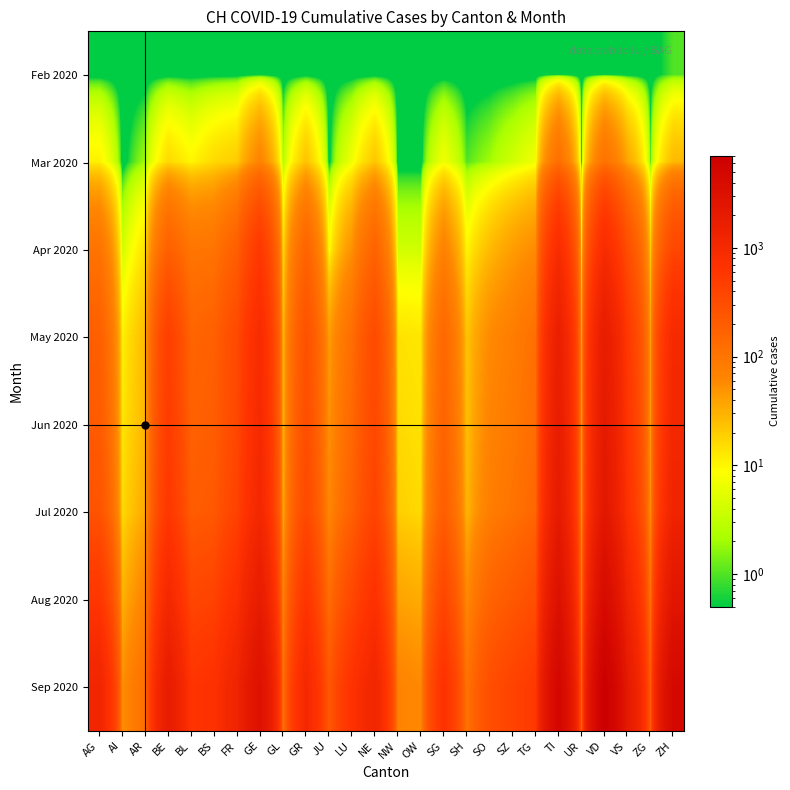

Rank the series by their maximum value, from highest to lowest.

Sep 2020, Aug 2020, Jul 2020, Jun 2020, May 2020, Apr 2020, Mar 2020, Feb 2020